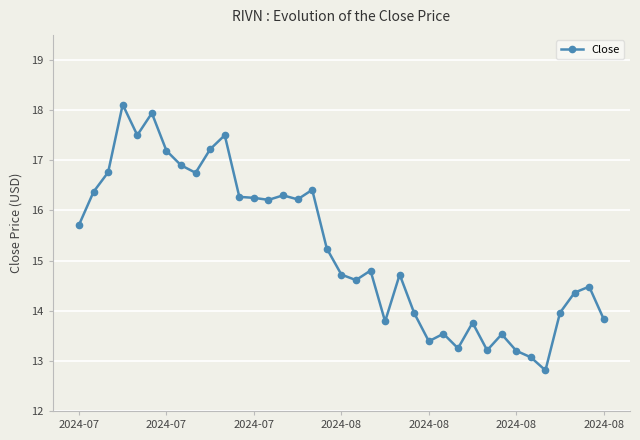

Is this an area chart (filled region under the line)?

No